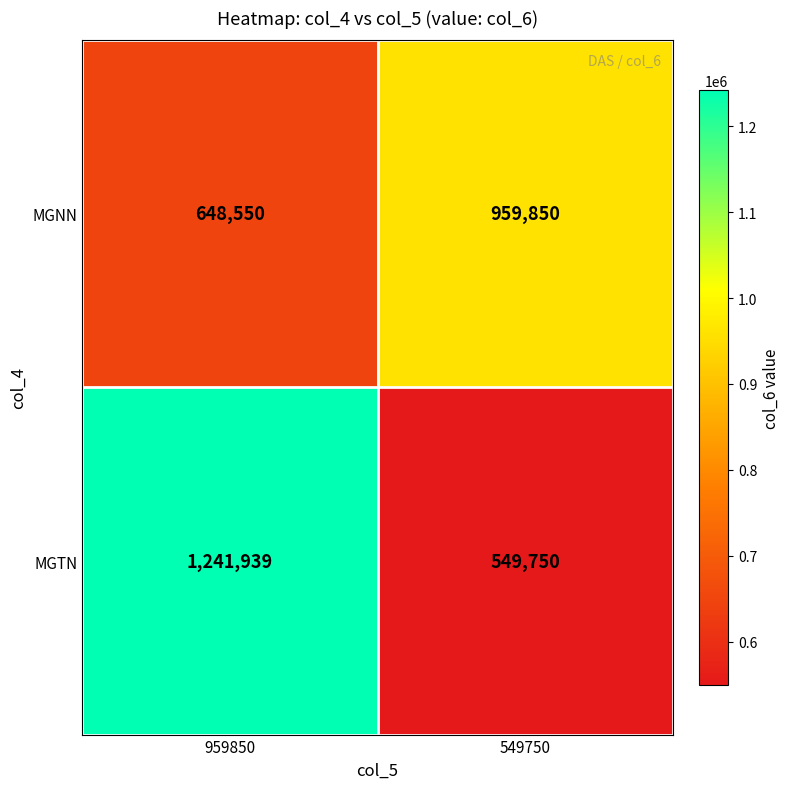

The MGTN series shows 552033 at 959850. True or false?

False